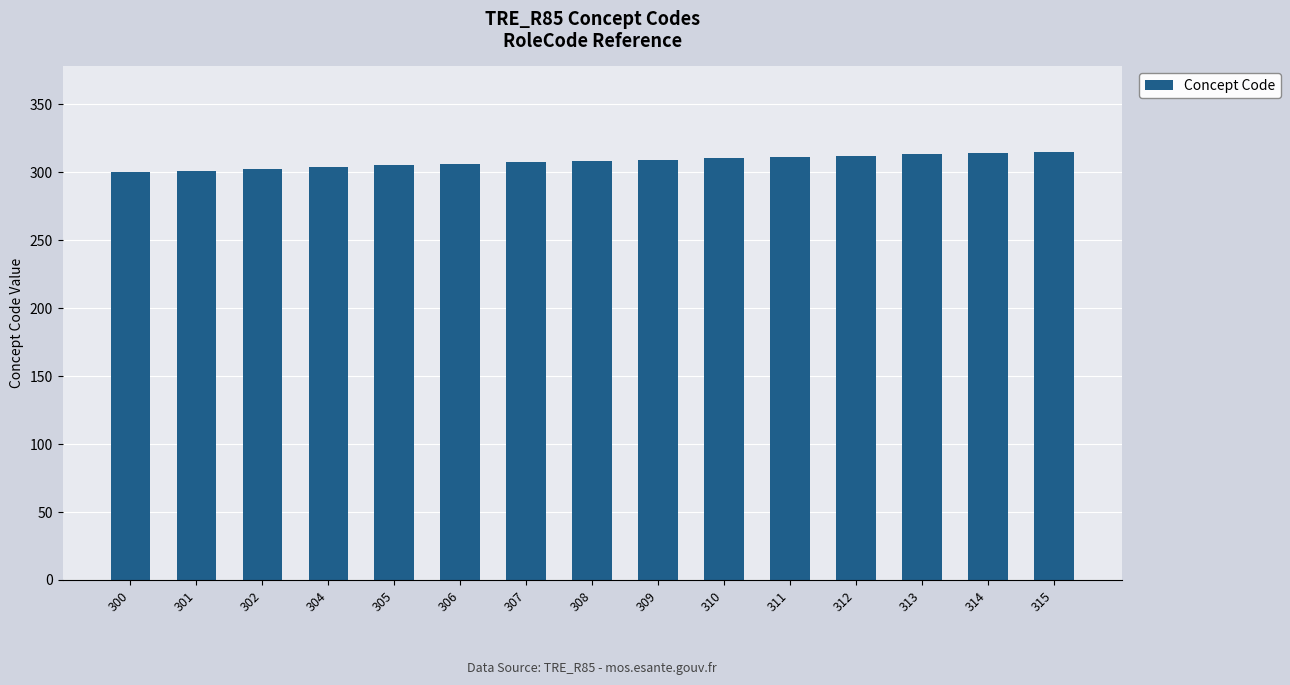

The chart shows a value of 300 at 300. True or false?

True